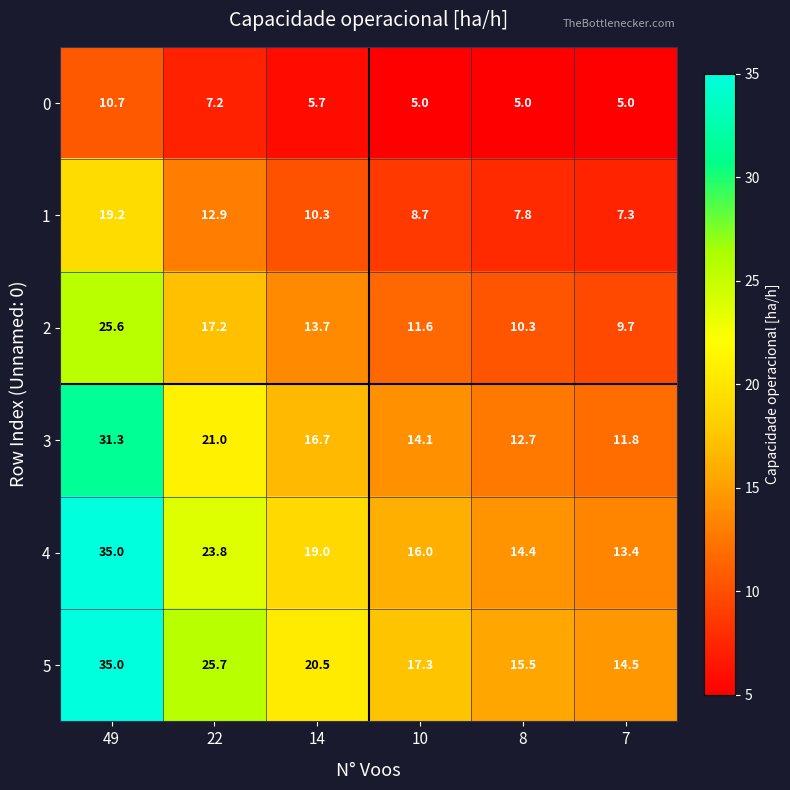

The value of 0 at 49 is 10.7. True or false?

True